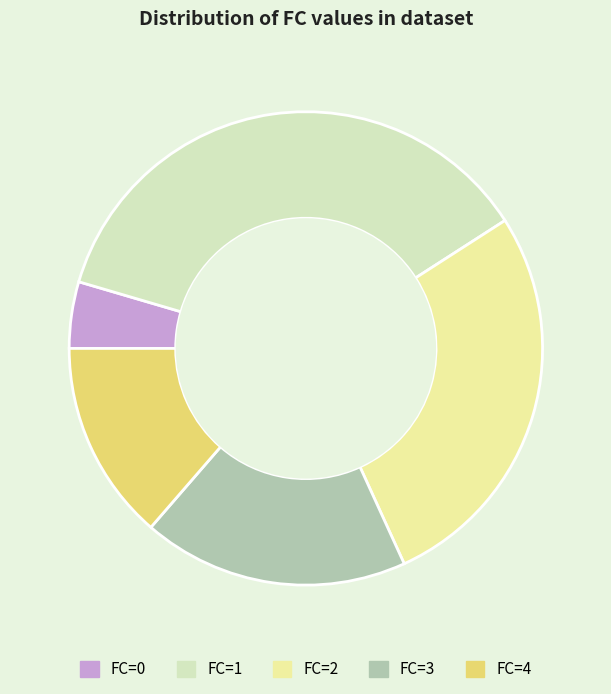

True or false: FC=2 accounts for 27% of the total.

True